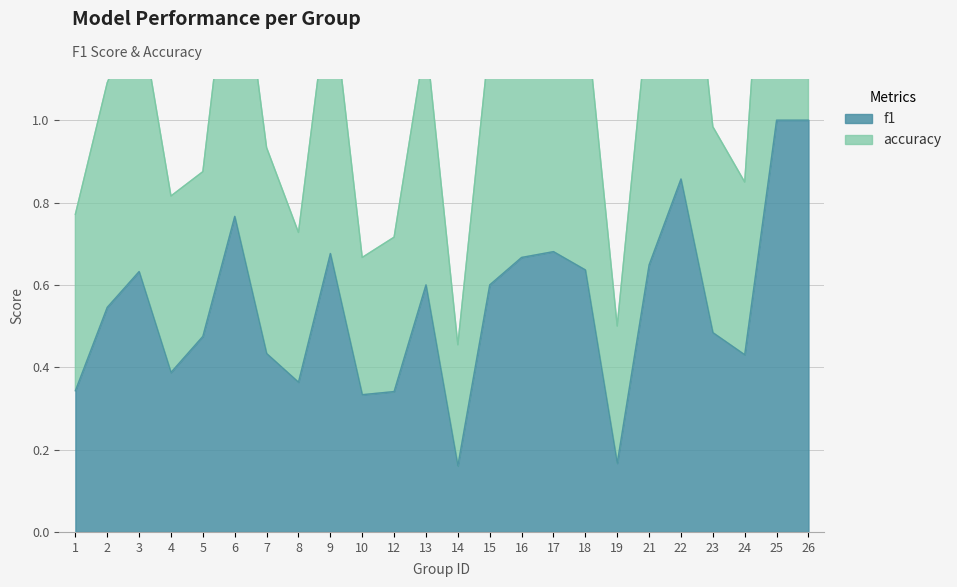

Rank the series by their average value, from highest to lowest.

accuracy, f1